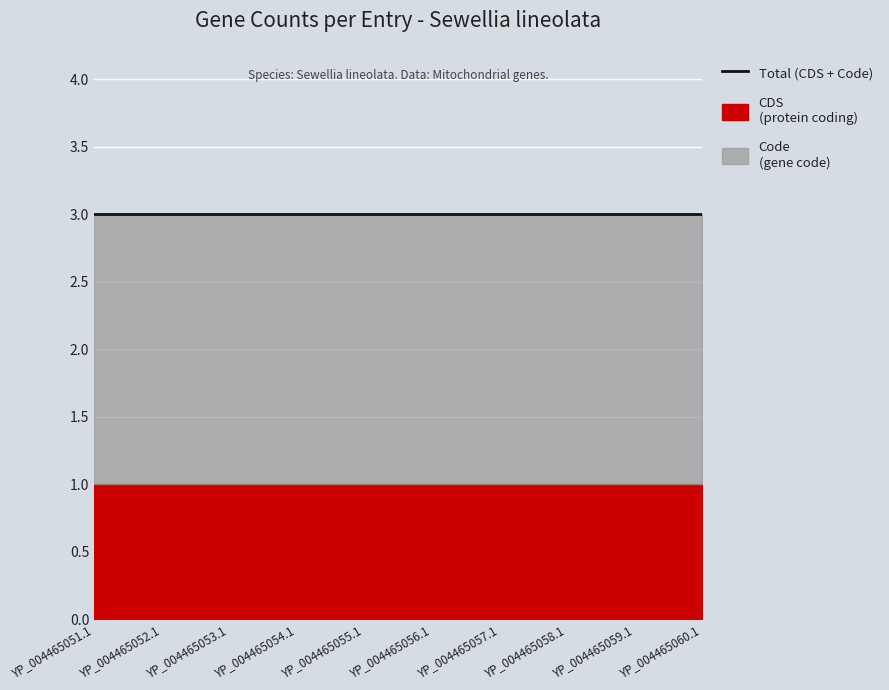

Is it true that Code equals 2 at YP_004465057.1?

True